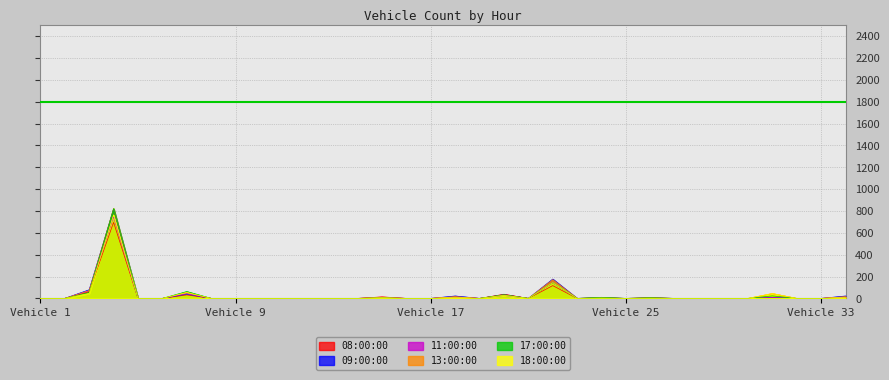

What is the greatest value displayed?

823